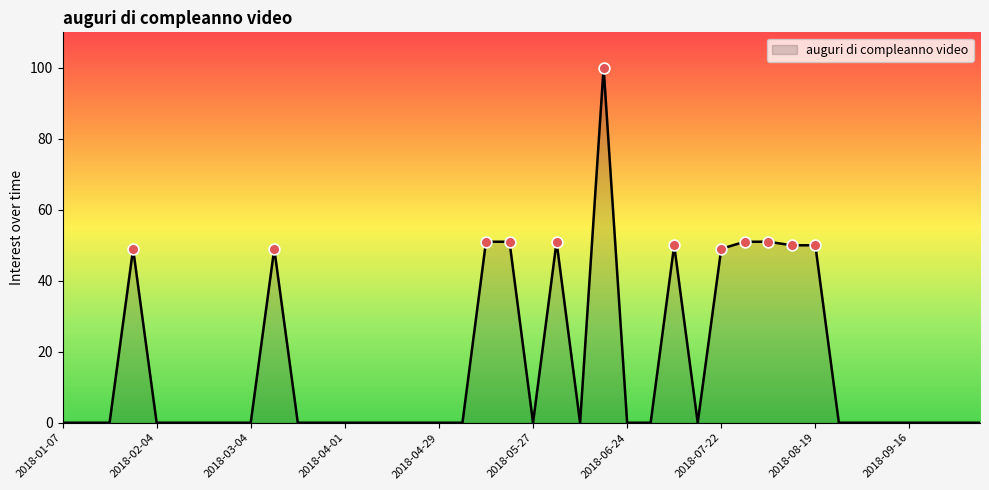

What is the difference between the maximum and minimum values?

100